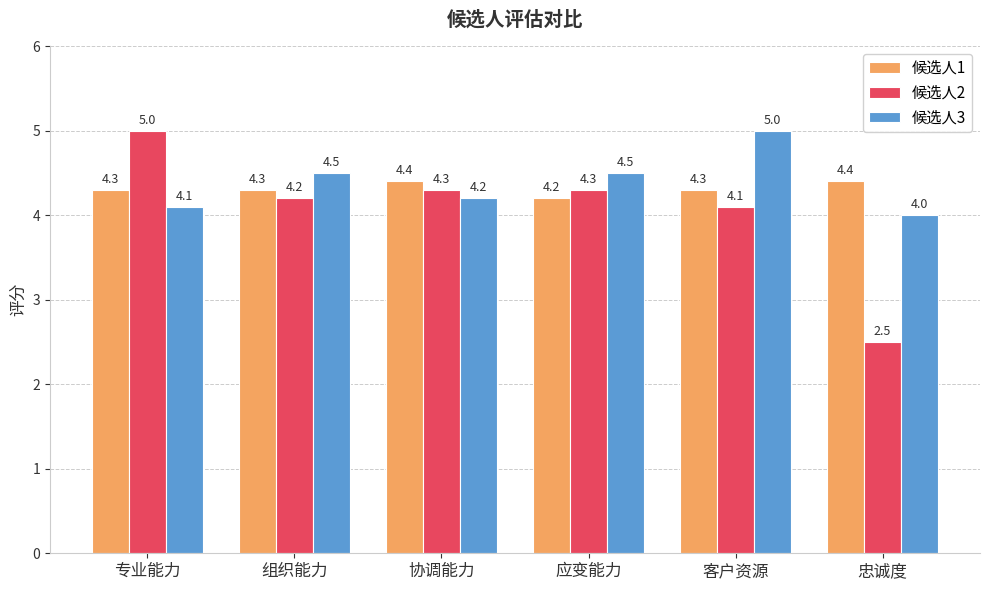

What is the value of the 候选人3 bar at the 4th from the left?

4.5